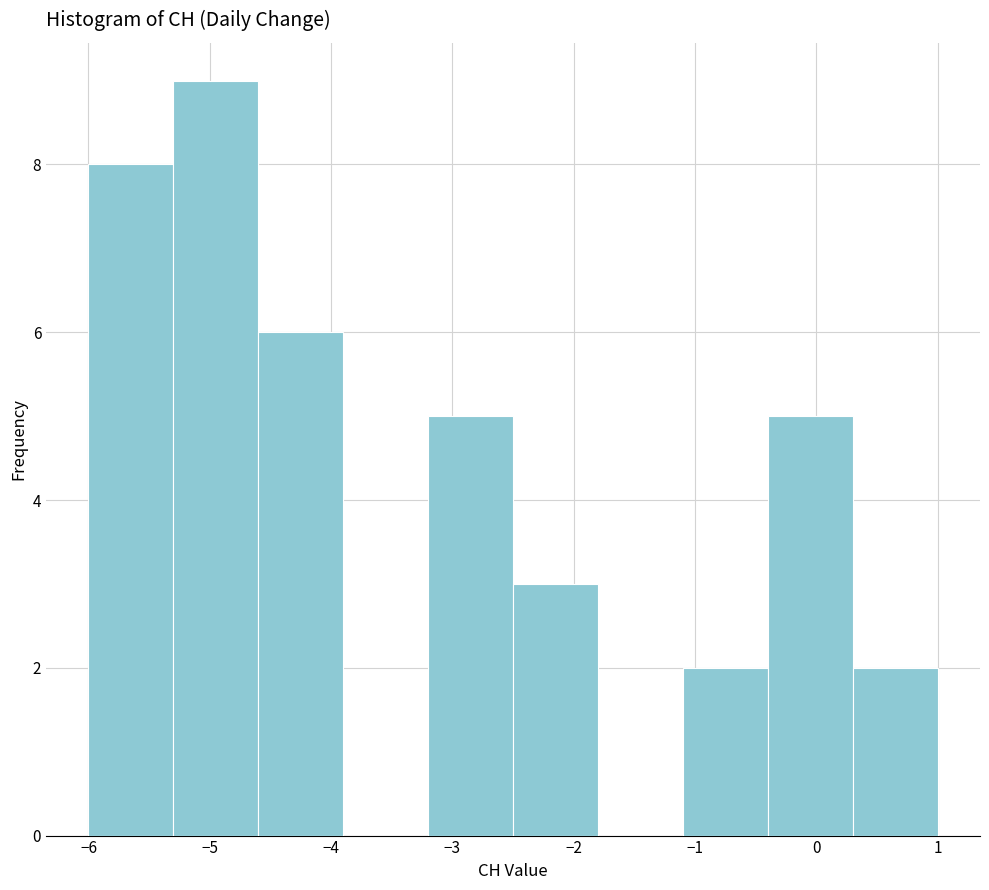

How tall is the bar that spans -0.4 to 0.3 on the x-axis? The values are not printed on the chart, so give them approximately, as read against the axis.

5